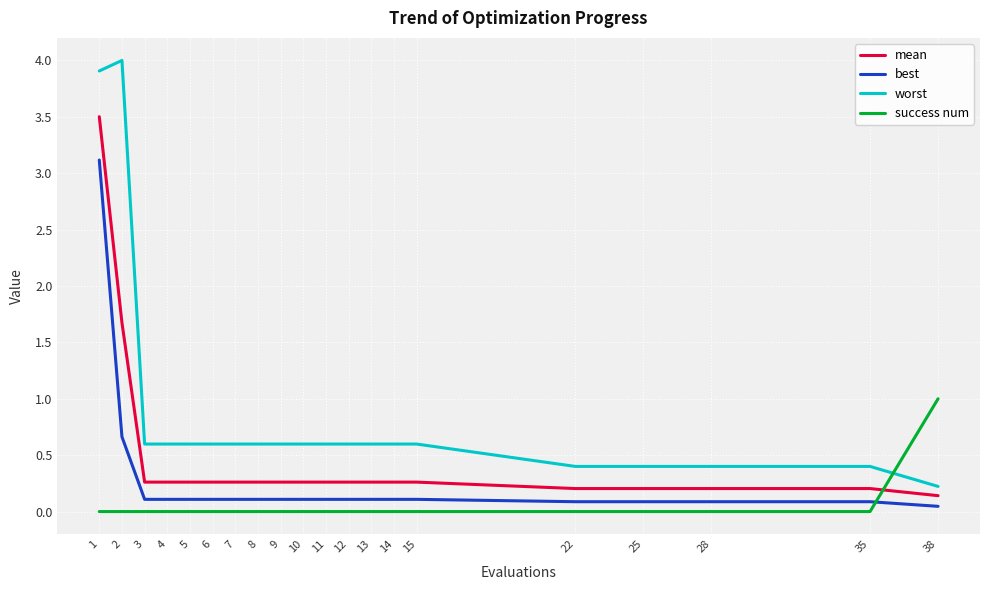

Rank the series by their average value, from lowest to highest.

success num, best, mean, worst